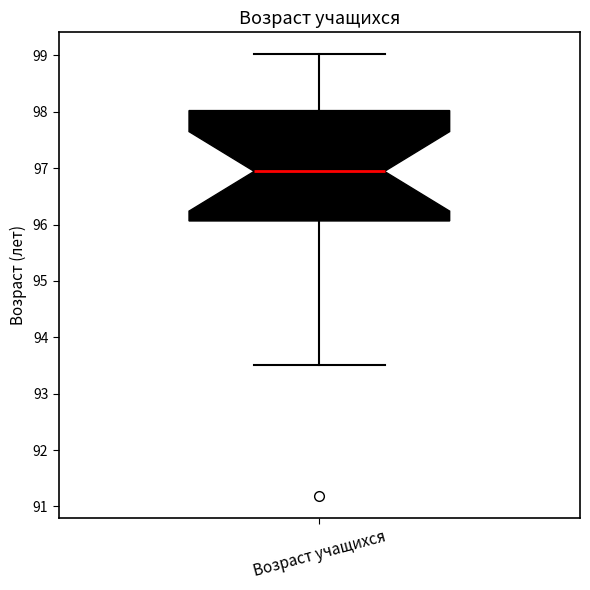

Transcribe this box plot: give where the median line is, the range the box spans, and where the two whiskers end, as read against the y-axis. The values are not printed on the chart, so give them approximately, as read against the axis.

median 96.9, box 96.1 to 98.0, whiskers 93.5 to 99.0